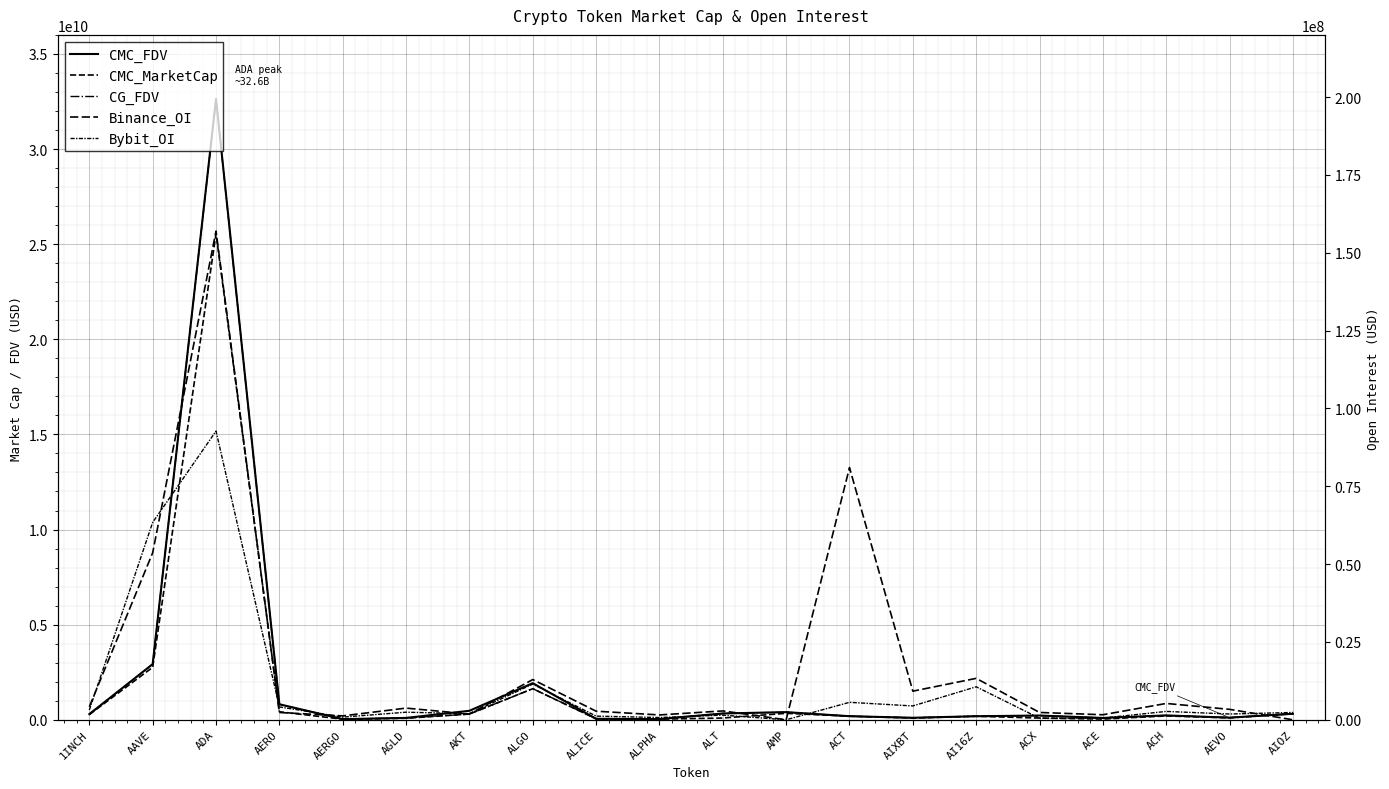

How many values in Binance_OI are above zero?

18